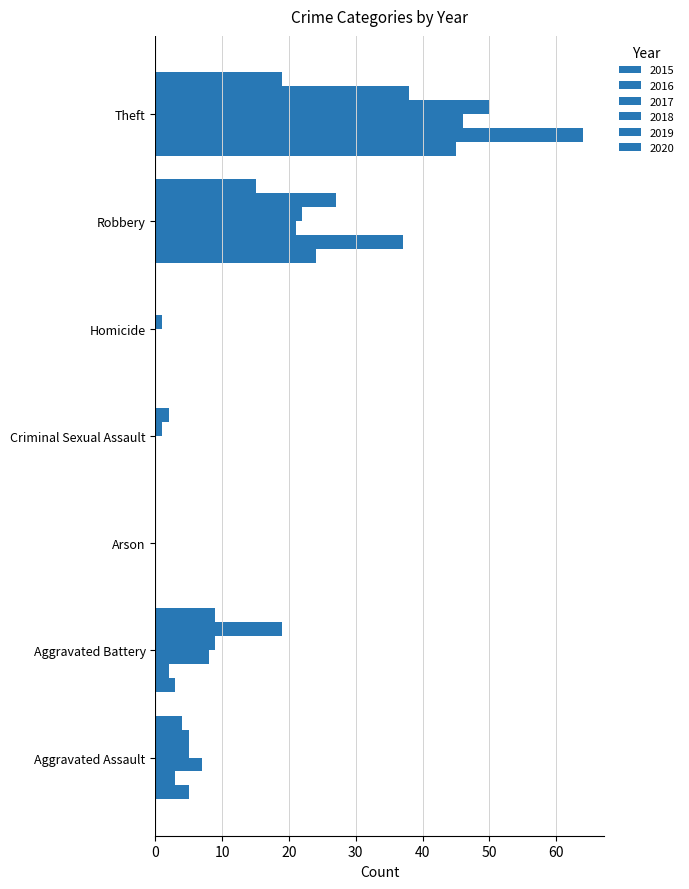

Reading right to left, extract all data points from this chart.

2015: 45	24	0	0	0	3	5
2016: 64	37	0	0	0	2	3
2017: 46	21	0	0	0	8	7
2018: 50	22	1	1	0	9	5
2019: 38	27	0	2	0	19	5
2020: 19	15	0	0	0	9	4